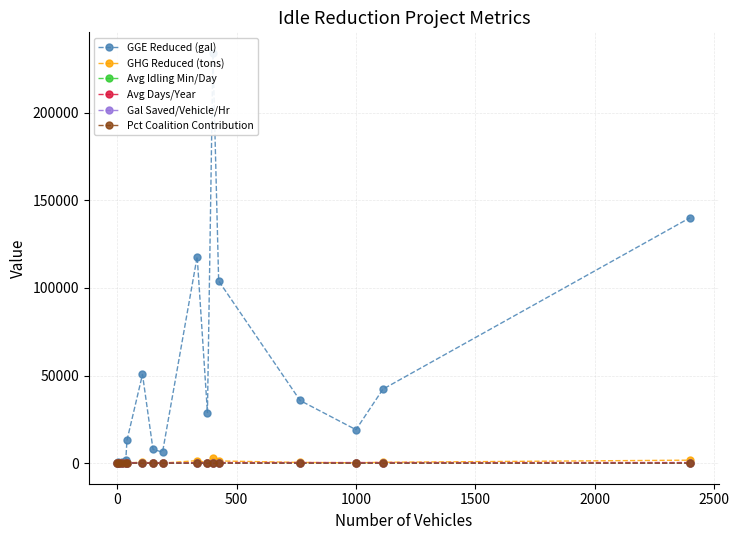

In Gal Saved/Vehicle/Hr, how many points are lower than both neighbors (excluding endpoints)?

5